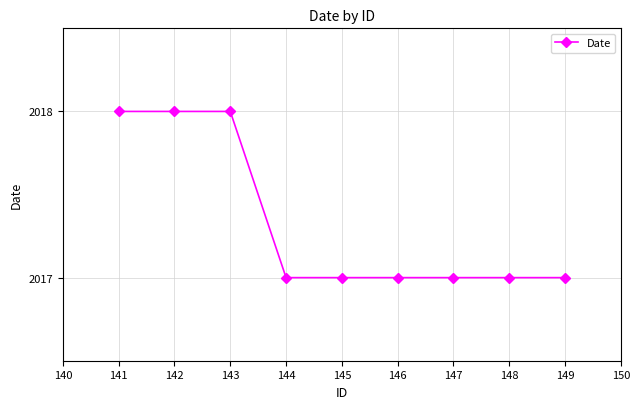

What is the sum of all values?

18156